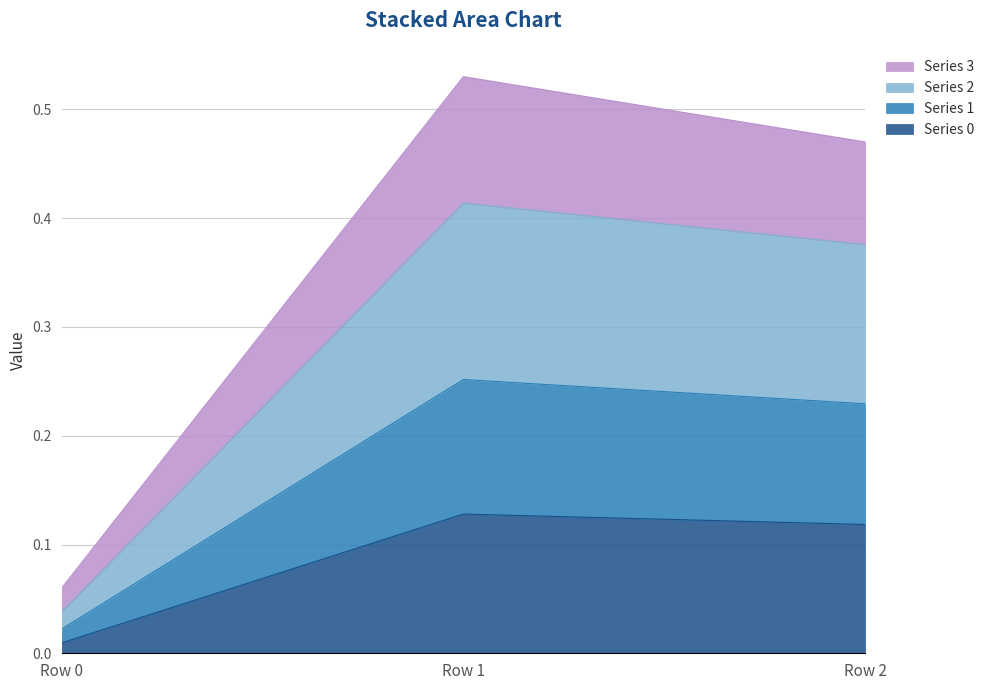

At how many categories does at least one series exceed 0?

3